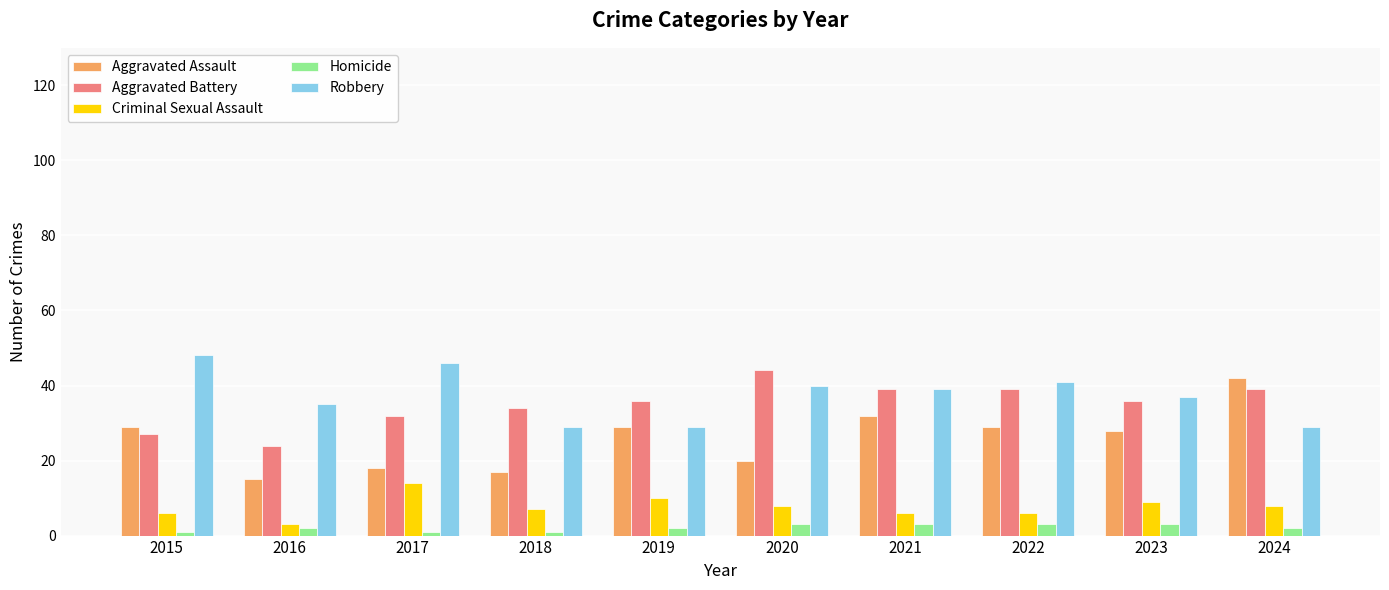

What is the value of the Criminal Sexual Assault bar at the 4th from the left?

7